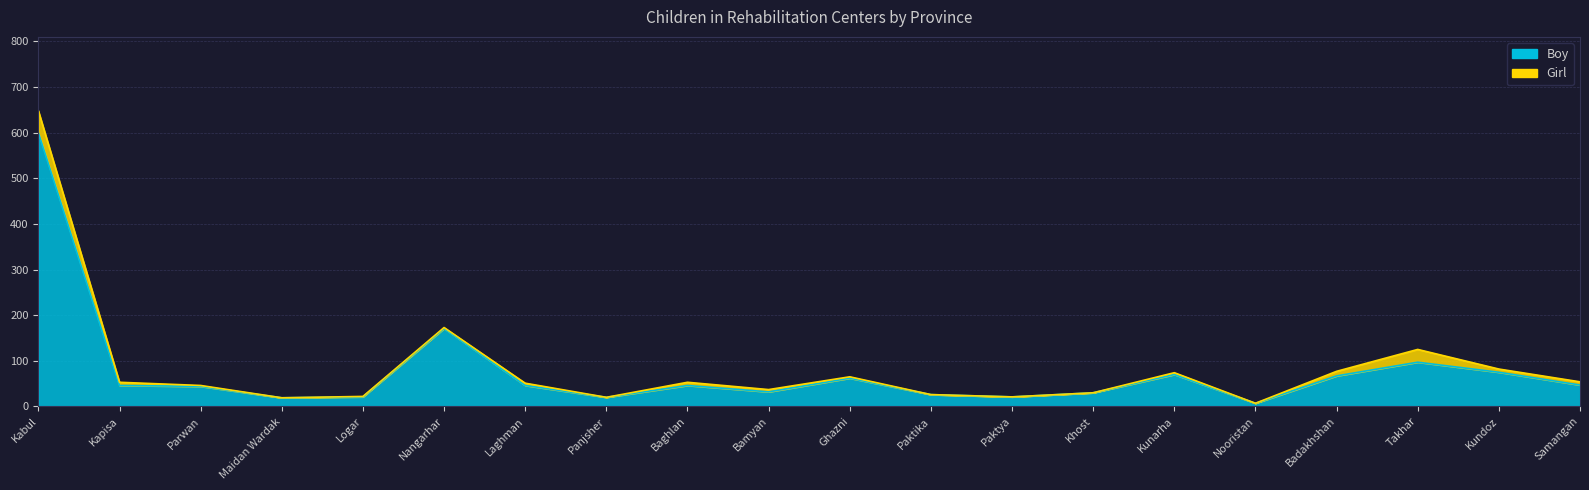

True or false: the data shows 62 at Ghazni.

True